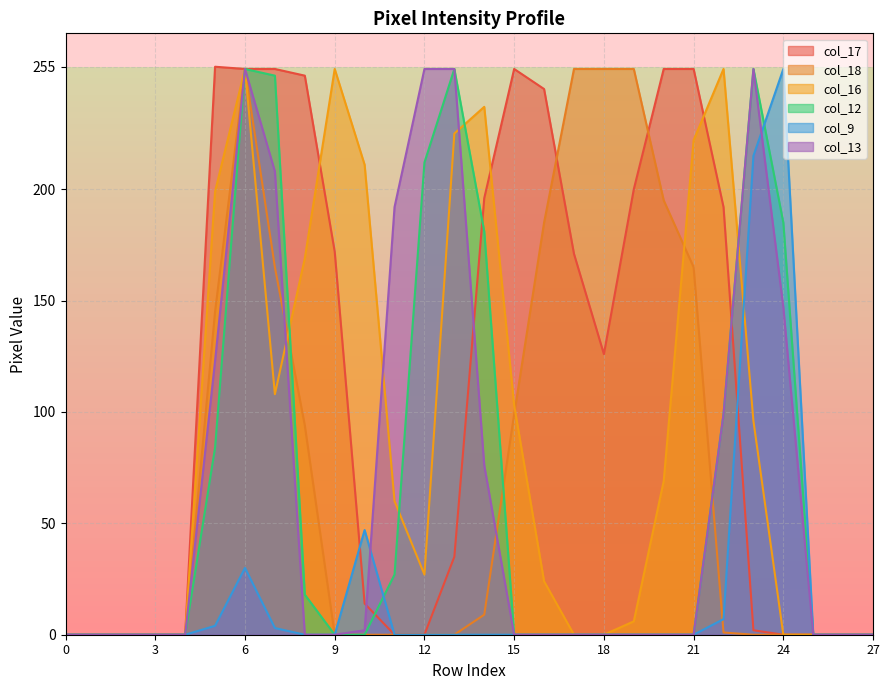

Reading left to right, list all the values displayed in this chart.

col_17: 0=0	1=0	2=0	3=0	4=0	5=255	6=254	7=254	8=251	9=172	10=14	11=0	12=0	13=35	14=196	15=254	16=245	17=171	18=126	19=200	20=254	21=254	22=192	23=2	24=0	25=0	26=0	27=0
col_18: 0=0	1=0	2=0	3=0	4=0	5=145	6=254	7=165	8=94	9=0	10=0	11=0	12=0	13=0	14=9	15=99	16=185	17=254	18=254	19=254	20=195	21=165	22=1	23=0	24=0	25=0	26=0	27=0
col_16: 0=0	1=0	2=0	3=0	4=0	5=199	6=254	7=108	8=169	9=254	10=211	11=60	12=27	13=225	14=237	15=103	16=24	17=0	18=0	19=6	20=69	21=222	22=254	23=96	24=0	25=0	26=0	27=0
col_12: 0=0	1=0	2=0	3=0	4=0	5=84	6=254	7=251	8=18	9=0	10=0	11=27	12=212	13=254	14=181	15=0	16=0	17=0	18=0	19=0	20=0	21=0	22=99	23=254	24=185	25=0	26=0	27=0
col_9: 0=0	1=0	2=0	3=0	4=0	5=4	6=30	7=3	8=0	9=0	10=47	11=0	12=0	13=0	14=0	15=0	16=0	17=0	18=0	19=0	20=0	21=0	22=7	23=215	24=254	25=0	26=0	27=0
col_13: 0=0	1=0	2=0	3=0	4=0	5=123	6=254	7=208	8=0	9=0	10=2	11=192	12=254	13=254	14=76	15=0	16=0	17=0	18=0	19=0	20=0	21=0	22=99	23=254	24=147	25=0	26=0	27=0